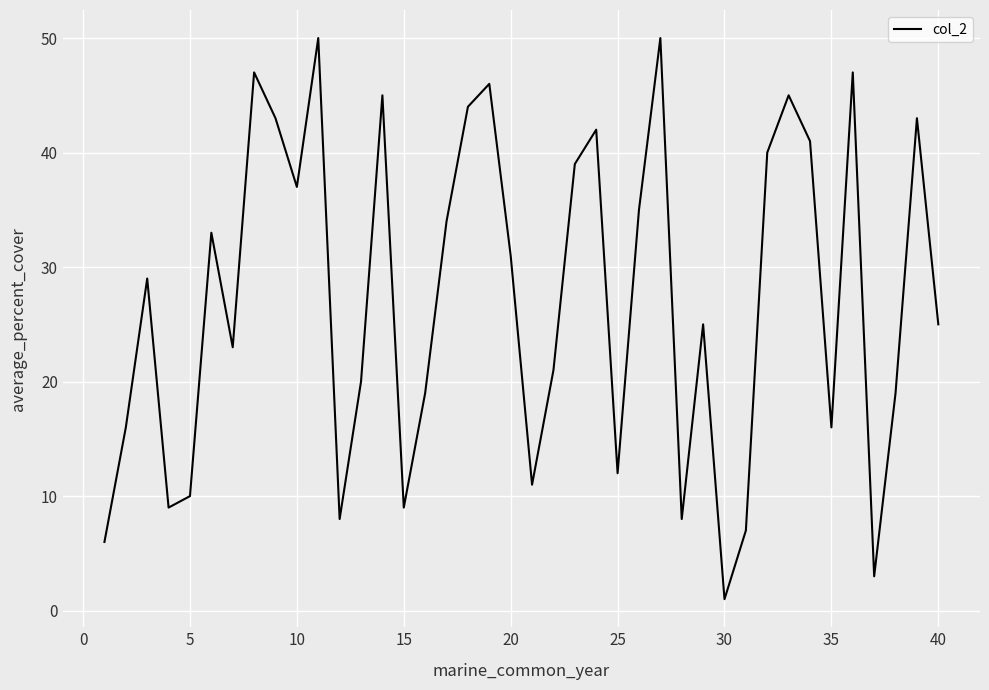

Reading left to right, what are all the values shown in this chart?

6	16	29	9	10	33	23	47	43	37	50	8	20	45	9	19	34	44	46	31	11	21	39	42	12	35	50	8	25	1	7	40	45	41	16	47	3	19	43	25